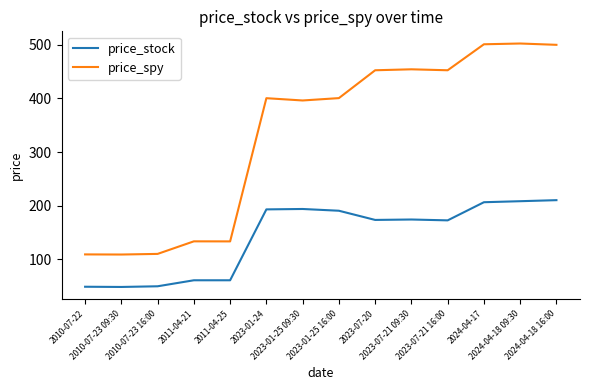

In price_spy, how many points are higher than both neighbors (excluding endpoints)?

4